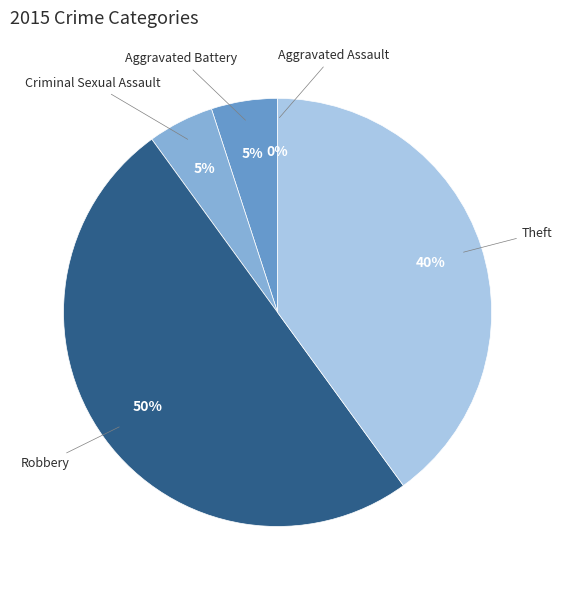

True or false: Criminal Sexual Assault accounts for 5% of the total.

True